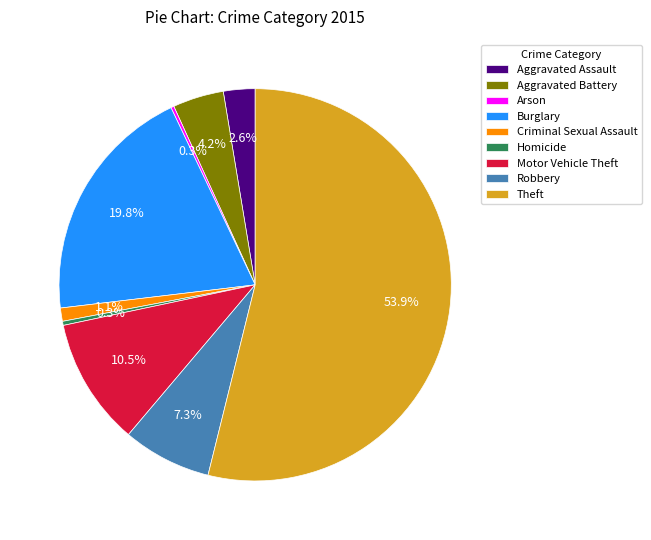

Which has a higher value, Criminal Sexual Assault or Homicide?

Criminal Sexual Assault